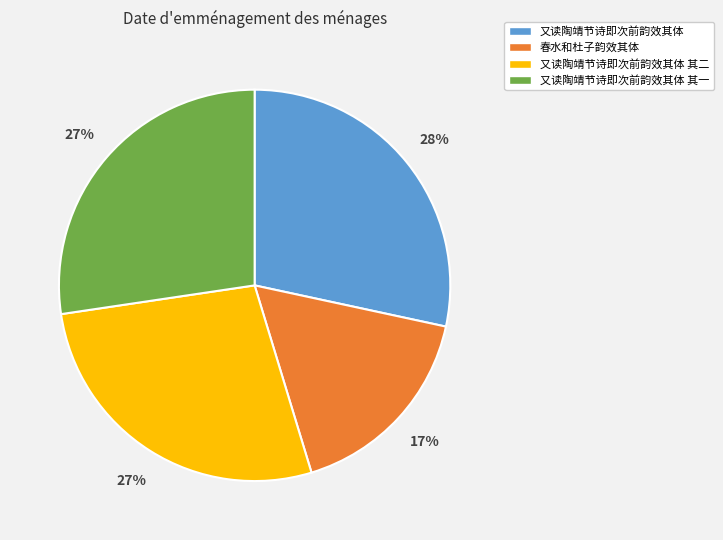

Is it true that 春水和杜子韵效其体 is 17% of the pie?

True